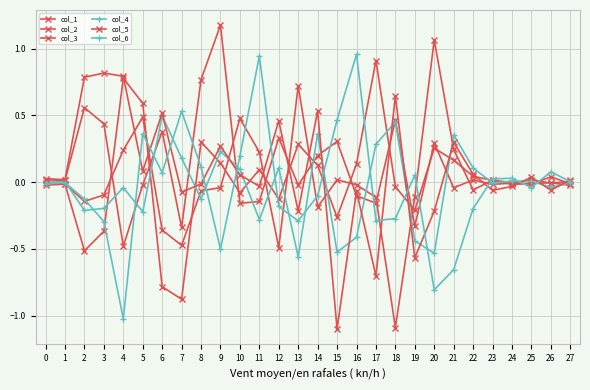

What value does the col_6 series have at 26?

0.1